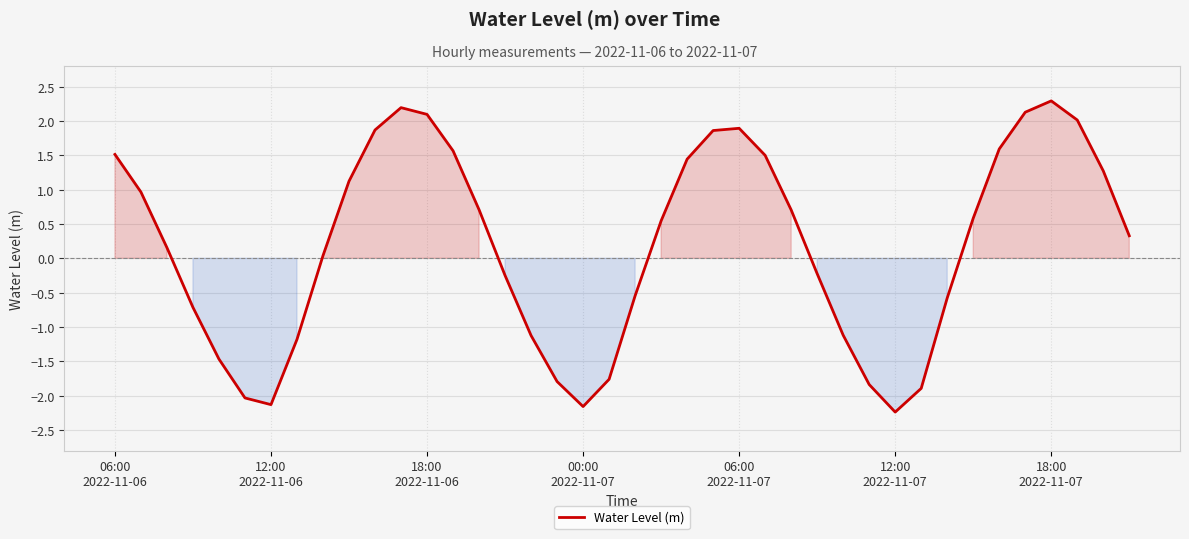

What is the greatest value displayed?

2.3